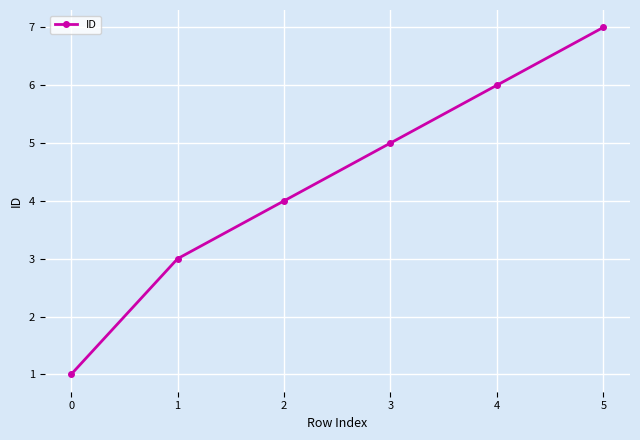

The chart shows a value of 8 at 3. True or false?

False